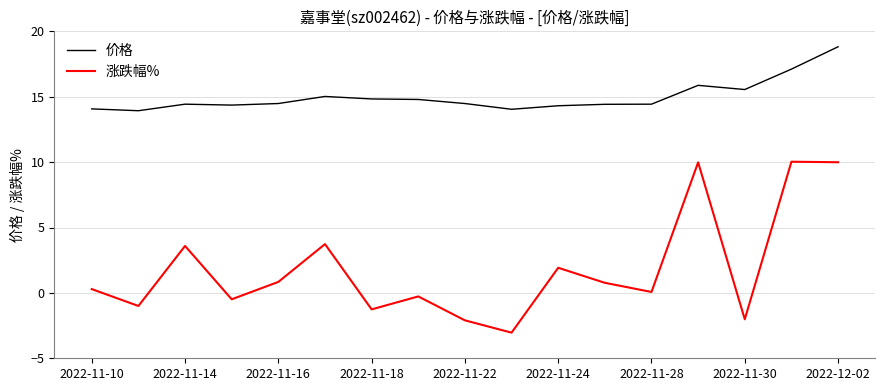

Which series has the largest total across all categories?

价格